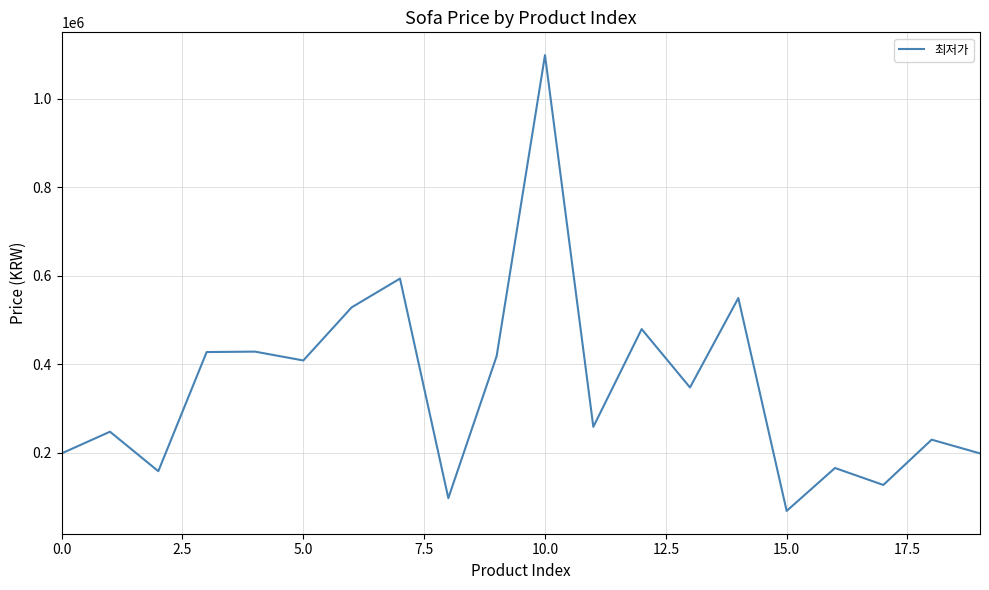

What is the maximum value shown in the chart?

1099000